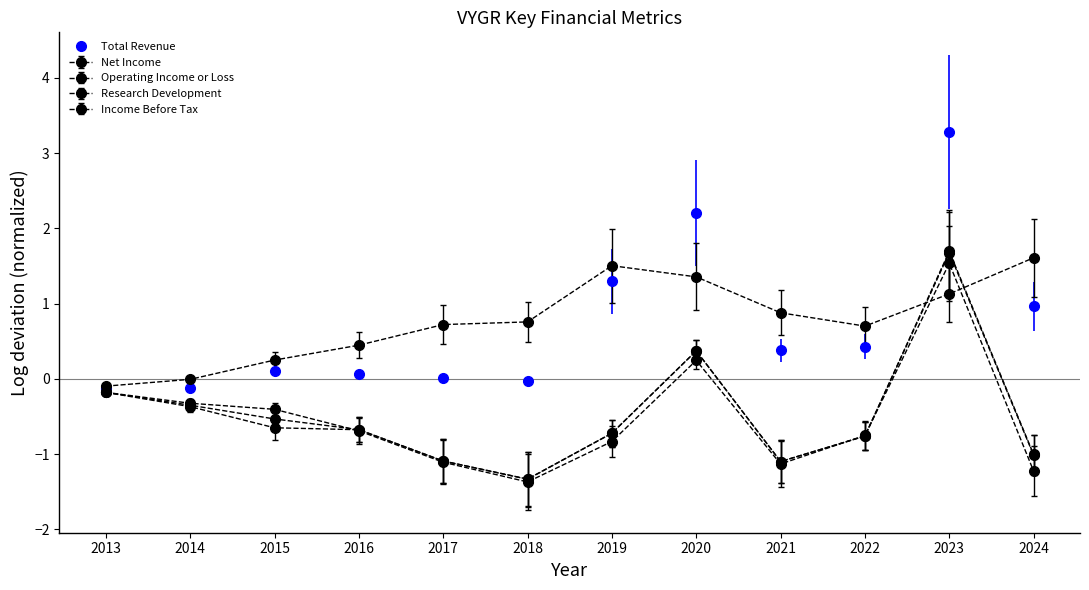

At 2021, list the series in order from largest to smallest.

Research Development, Total Revenue, Net Income, Income Before Tax, Operating Income or Loss